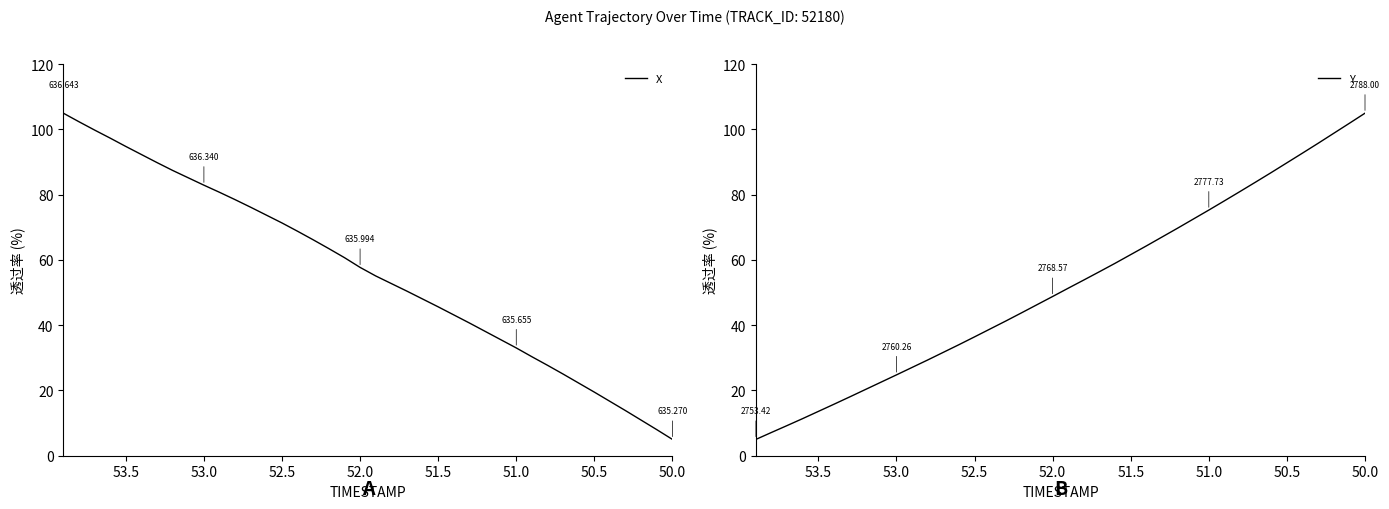

How many lines are shown in the chart?

2